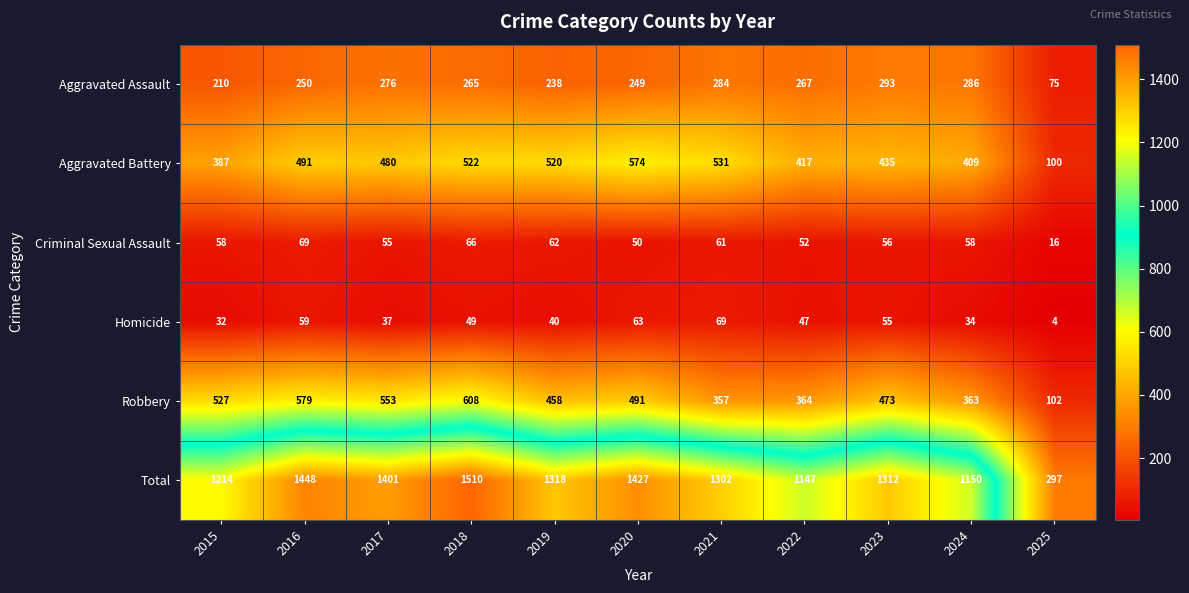

What is the total value across all series at 2020?

2854